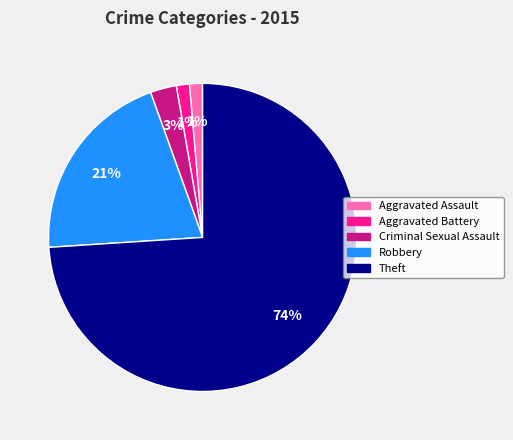

To the nearest percent, what portion does Aggravated Battery represent?

1%